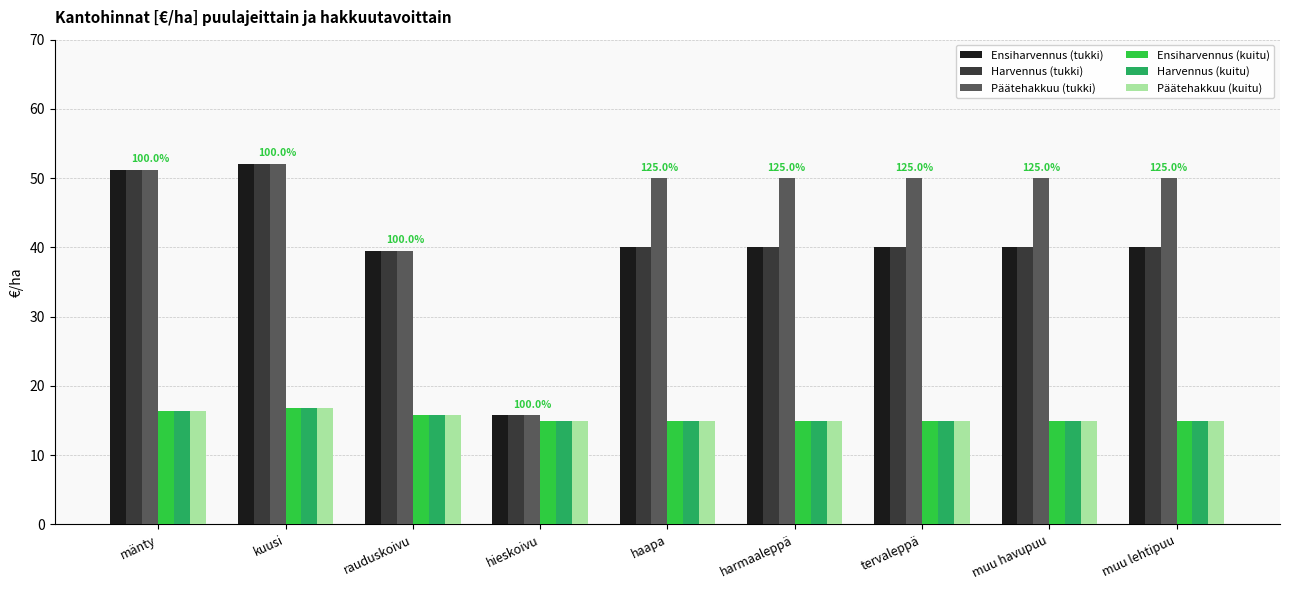

What is the average value of the Harvennus (kuitu) series?

15.4